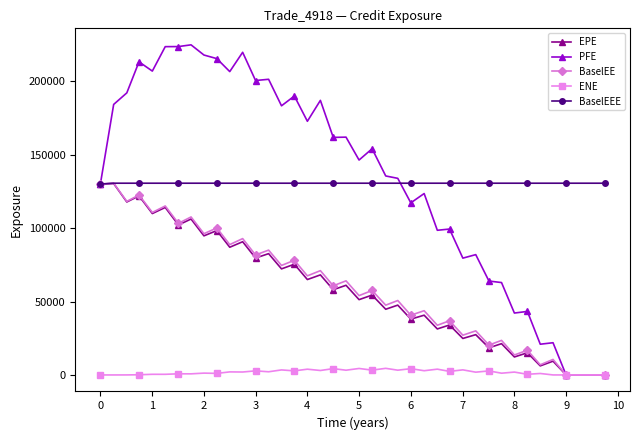

Does the chart display data point markers on the line(s)?

Yes